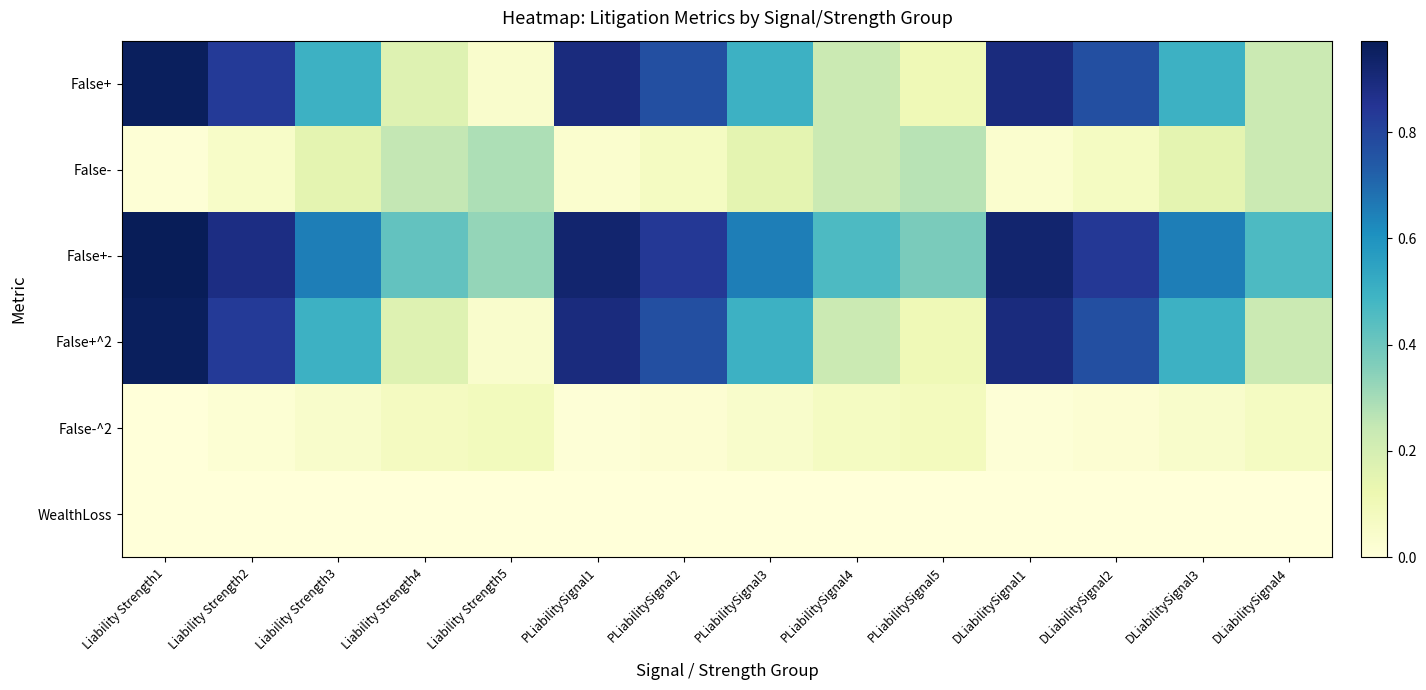

Which series has the largest total across all categories?

False+-